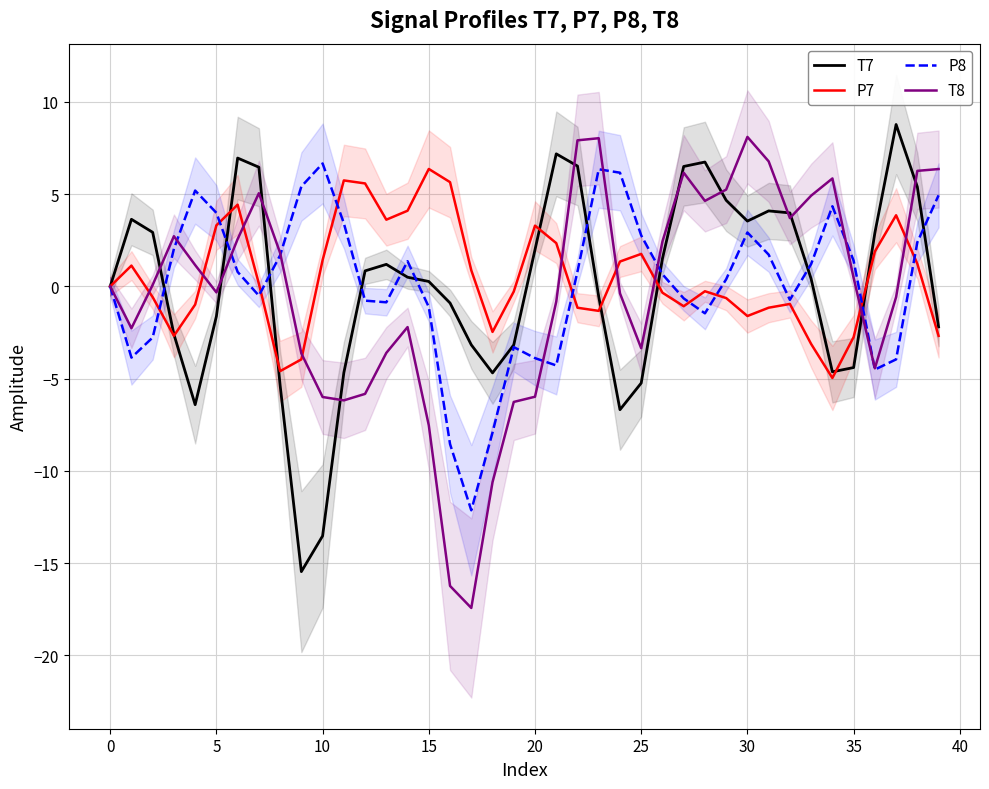

Which category has the lowest value in the P8 series?

17